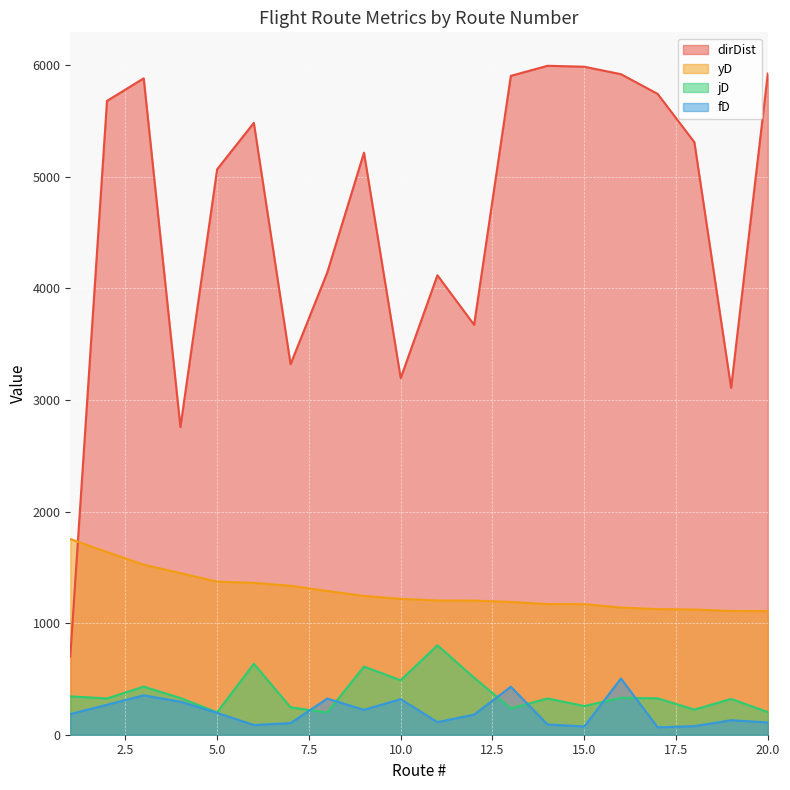

How many interior local valleys does the dirDist series have?

5